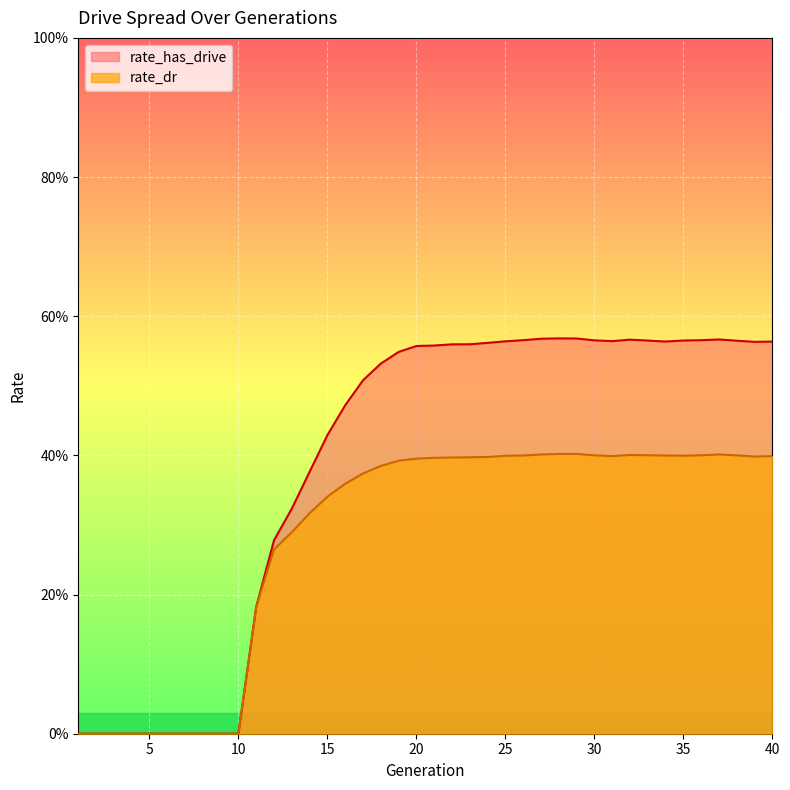

How many interior local valleys does the rate_dr series have?

3